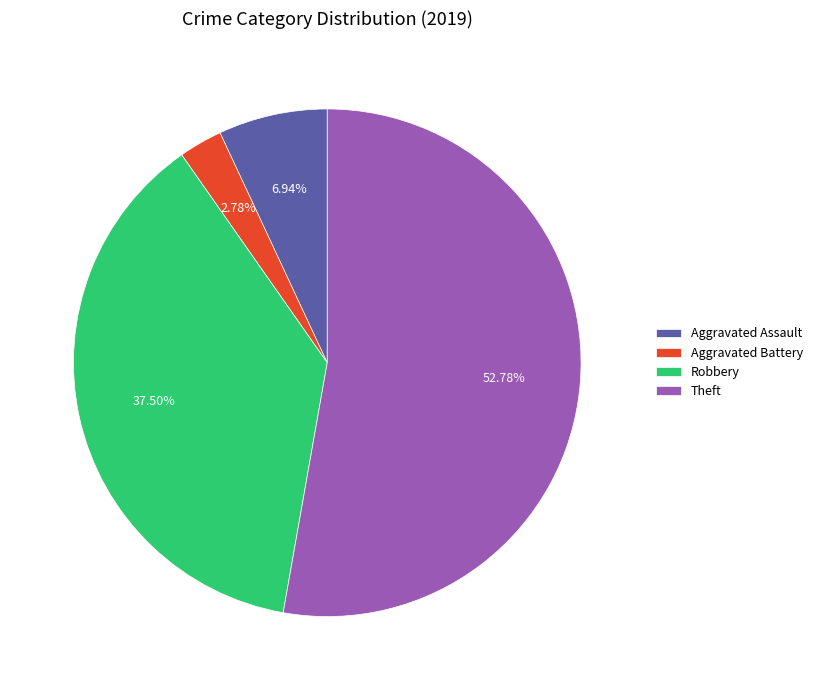

How many segments does this pie chart have?

4